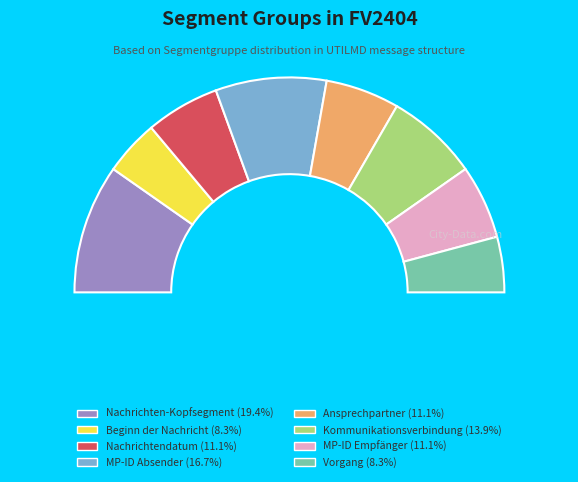

To the nearest percent, what is the combined percentage of Nachrichten-Kopfsegment and Ansprechpartner?

31%